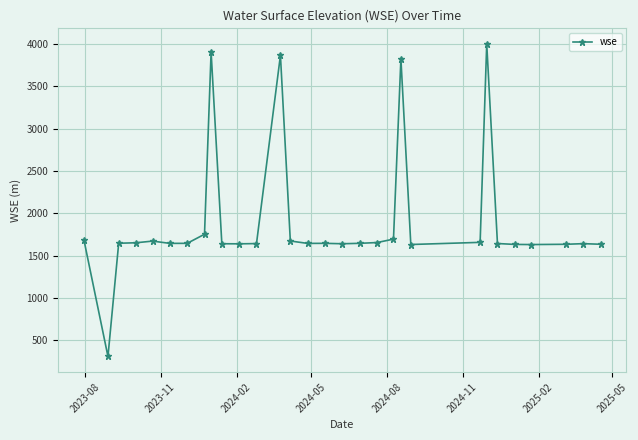

What is the value of the 2nd point from the left?

309.7